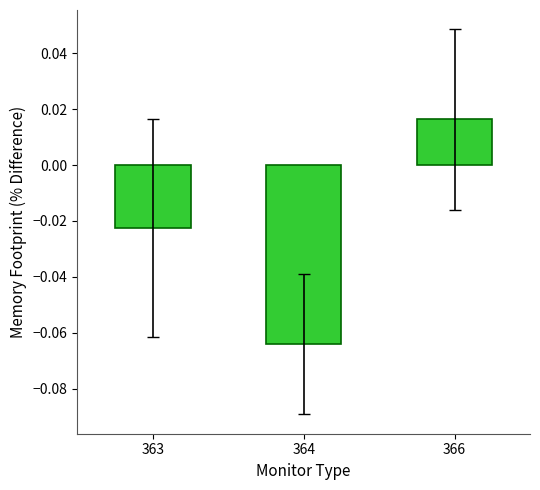

Which has a higher value, 363 or 366?

366